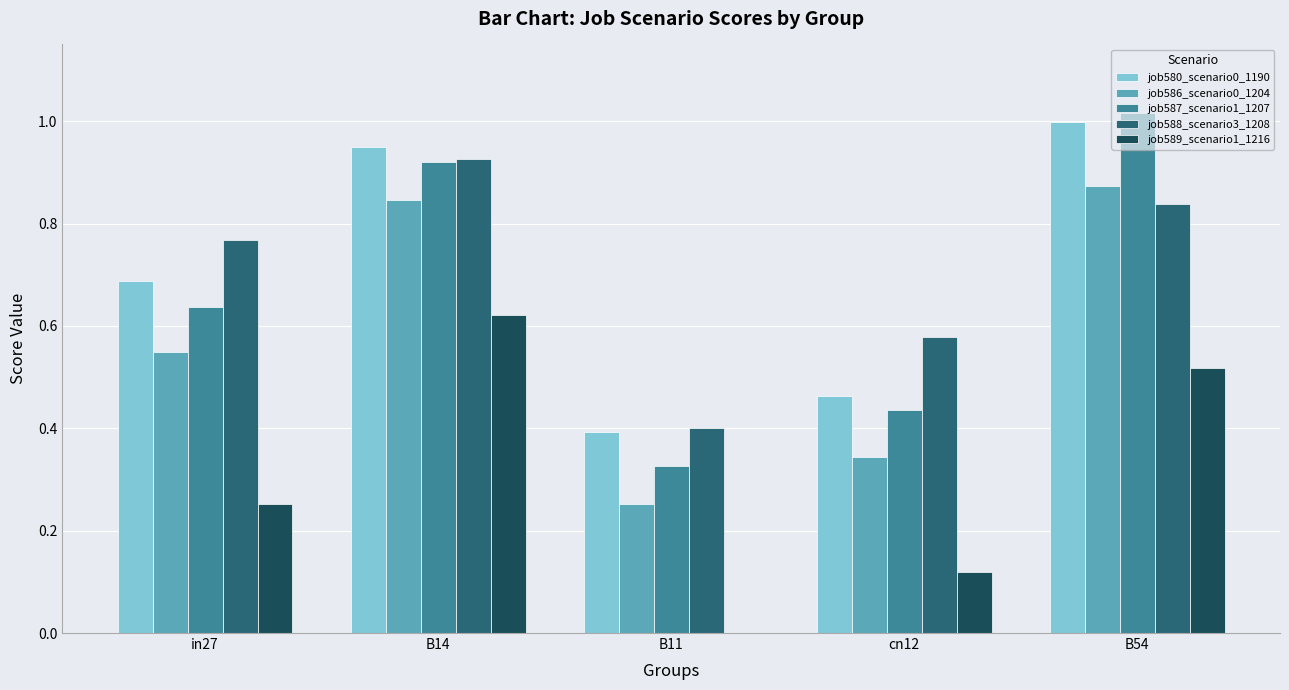

How many groups of bars are there?

5